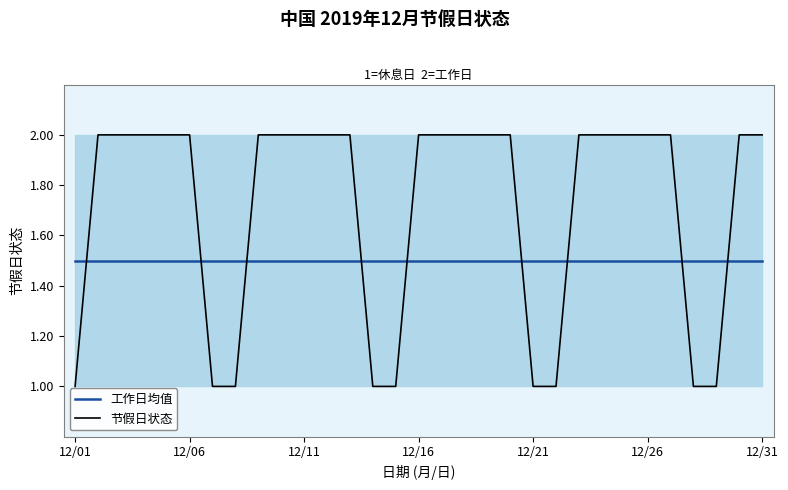

The value of 工作日均值 at 23 is 0.9. True or false?

False